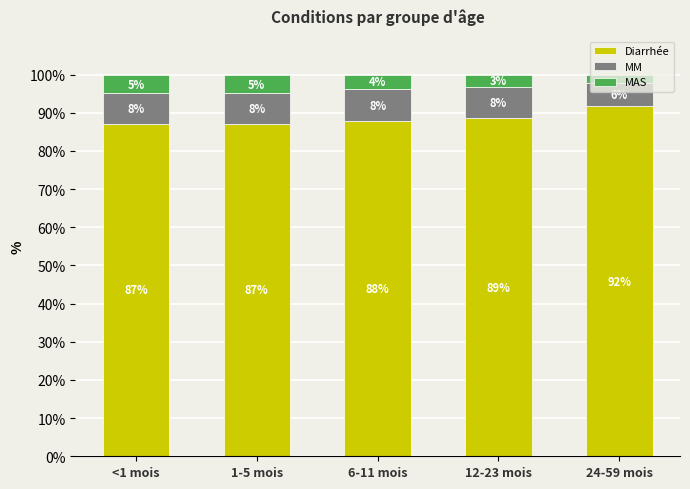

What are all the series names shown in the legend?

Diarrhée, MM, MAS